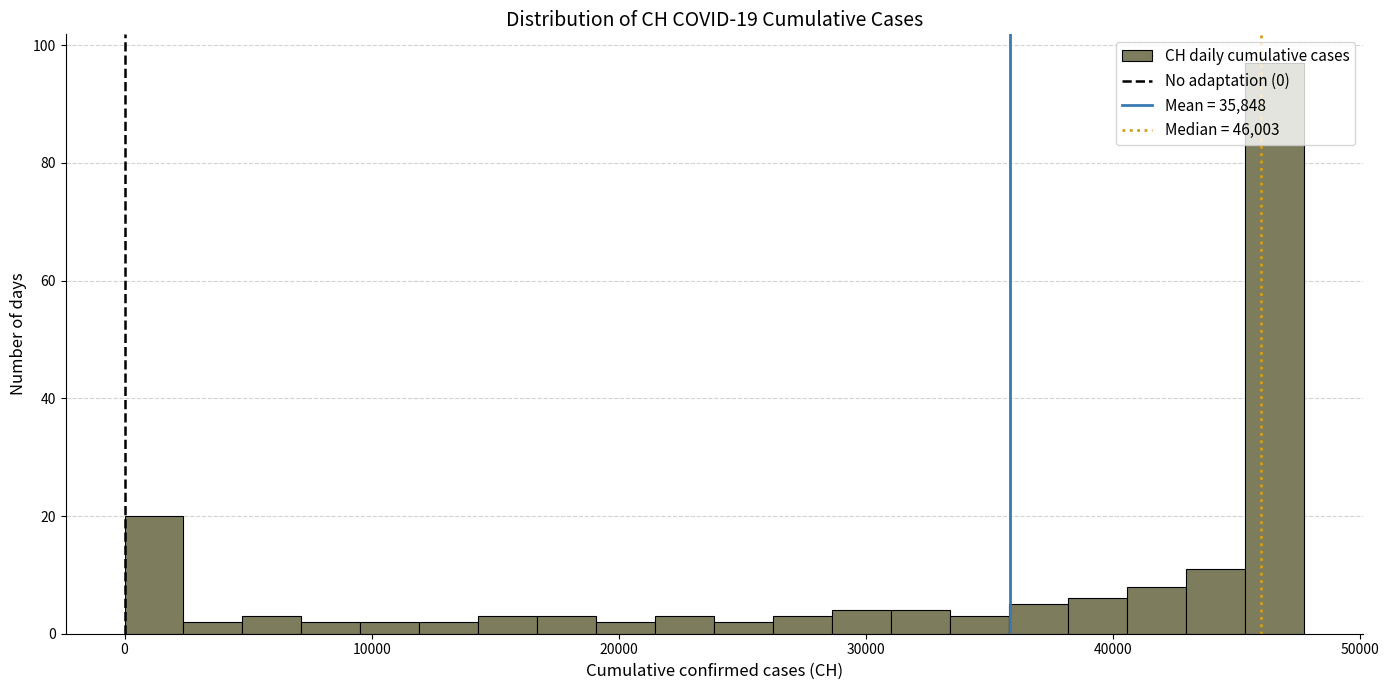

Read against the x-axis, roughly where is the centre of the tallest bar?

47000